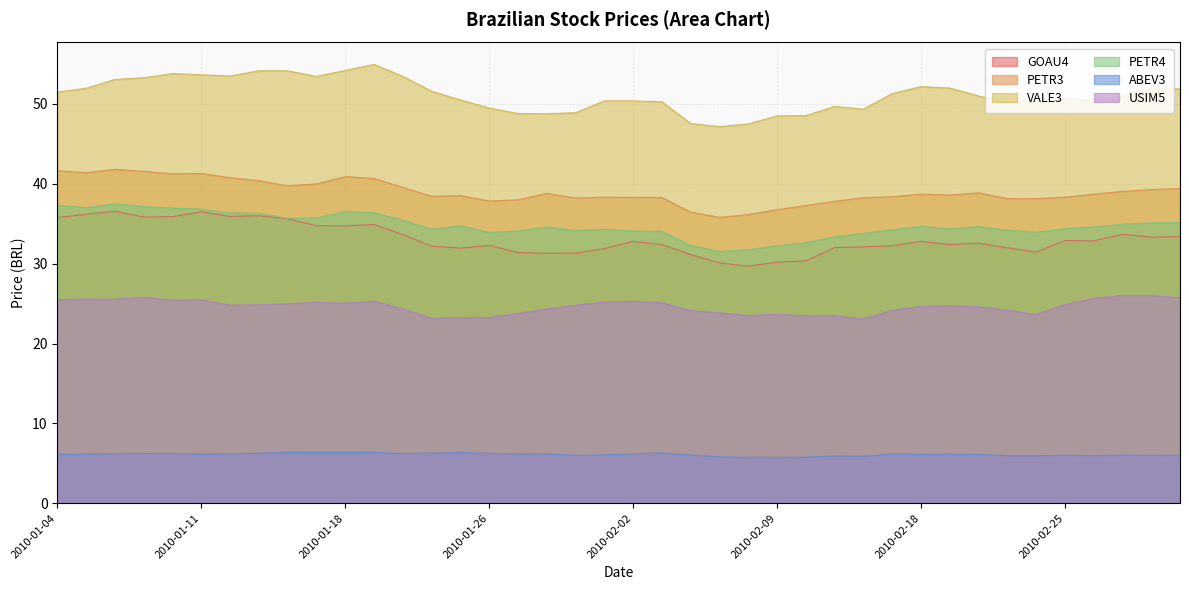

Does the chart display data point markers on the line(s)?

No